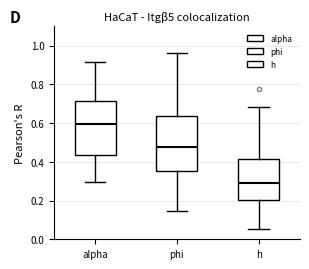

Reading left to right, read every box against the y-axis: the position of its median line, the range the box covers, and the ends of its whiskers. The values are not printed on the chart, so give them approximately, as read against the axis.

alpha: median 0.60, box 0.44 to 0.72, whiskers 0.30 to 0.92
phi: median 0.48, box 0.36 to 0.64, whiskers 0.14 to 0.96
h: median 0.30, box 0.20 to 0.42, whiskers 0.06 to 0.68